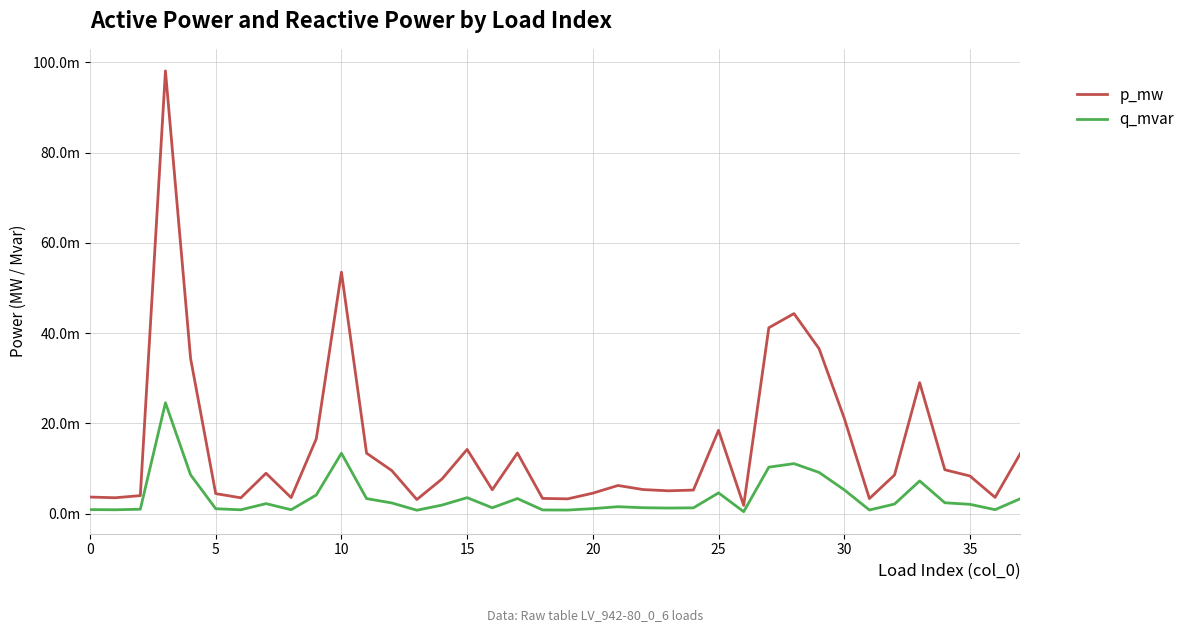

Does the chart have visible grid lines?

Yes